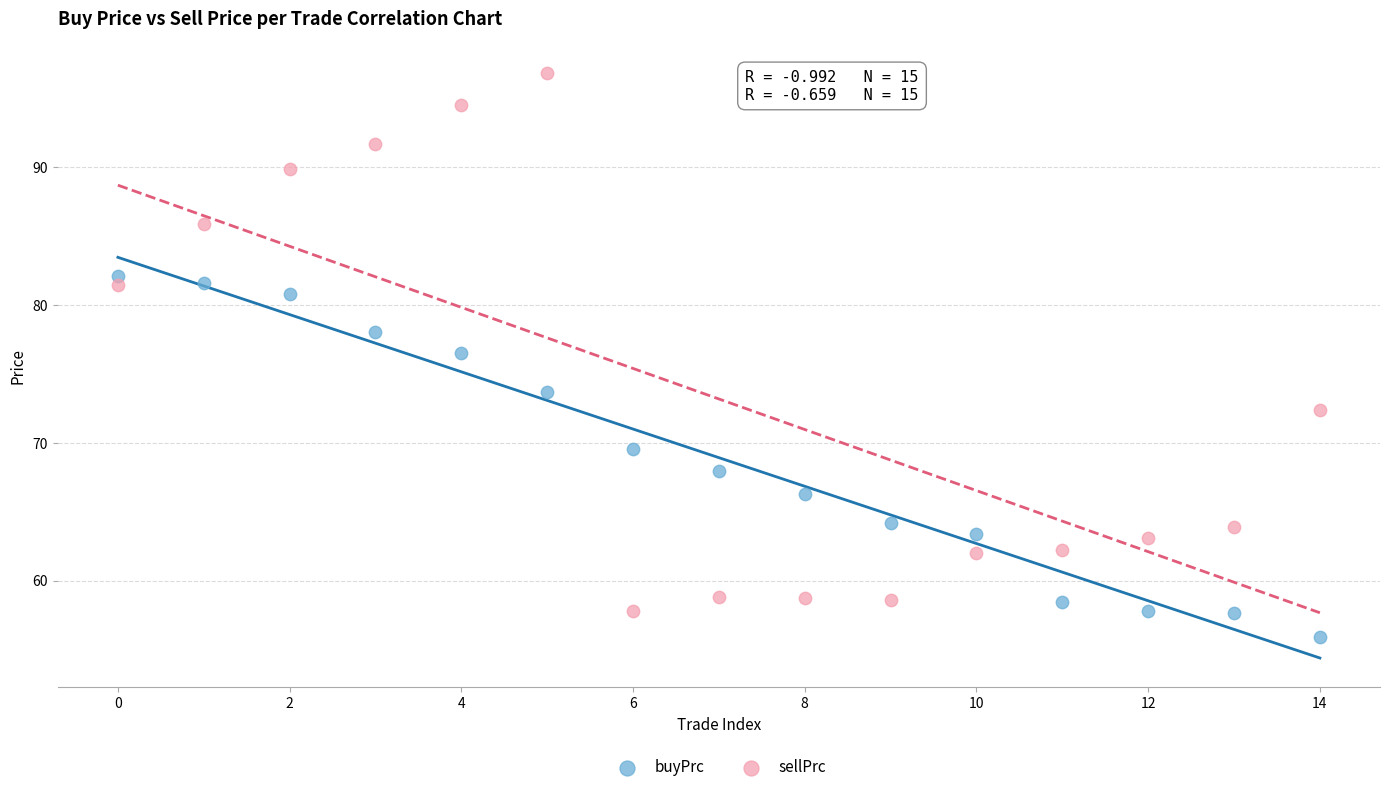

What are all the series names shown in the legend?

buyPrc, sellPrc